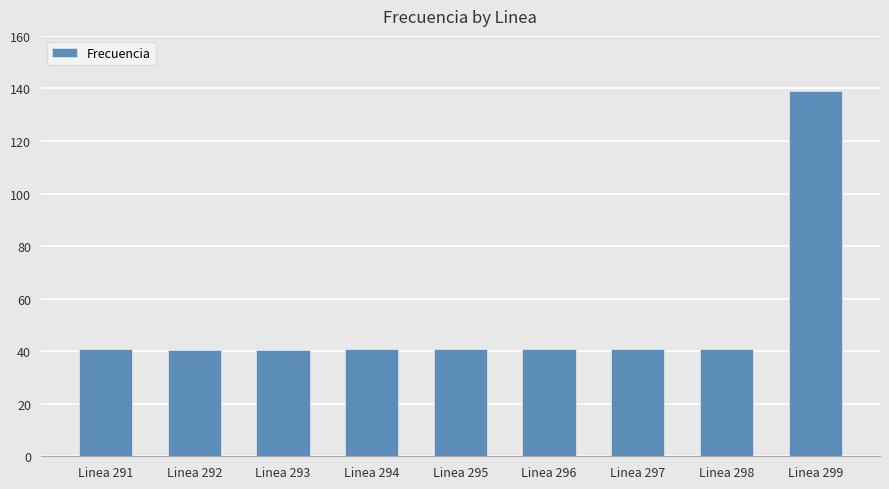

What is the value of the 6th bar from the left?

40.7